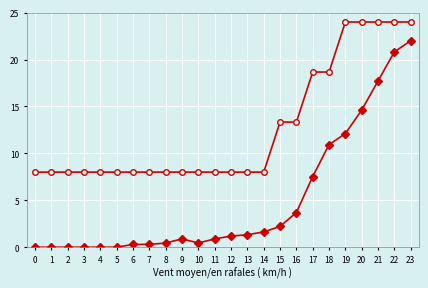

What is the total value across all series at 14?

9.6